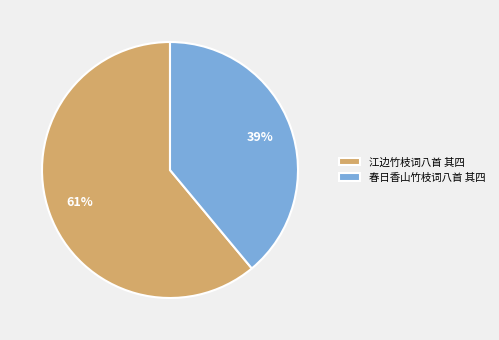

Count the number of slices in the pie.

2